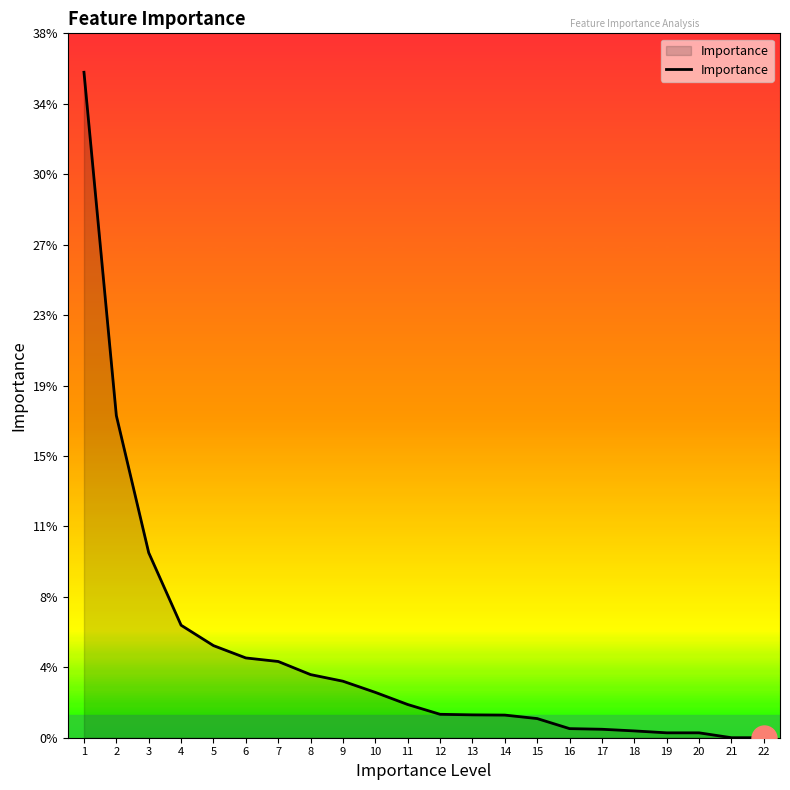

What is the sum of all values?

1.0